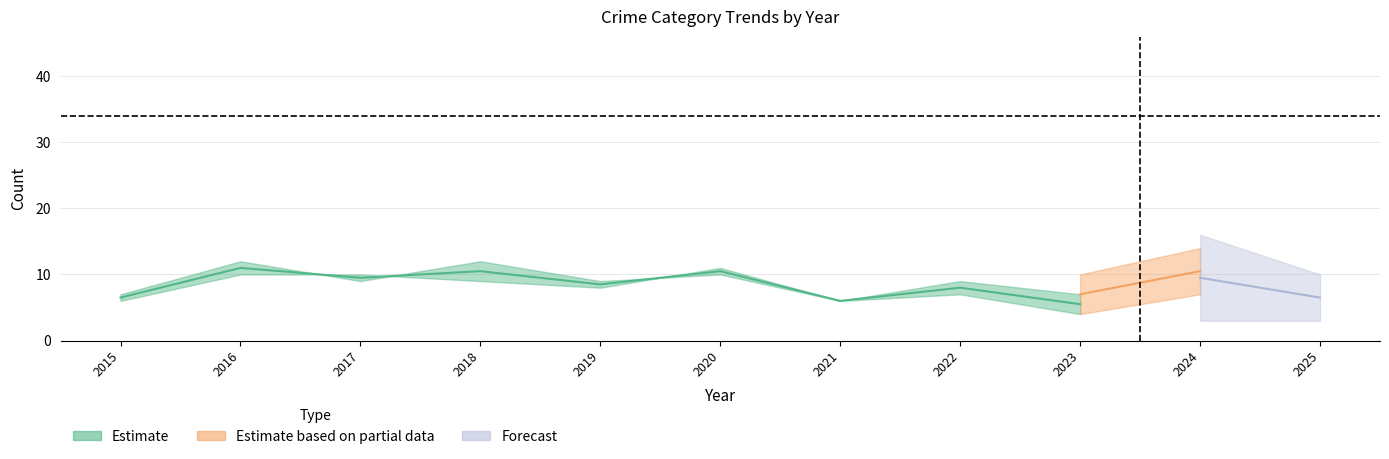

Is it true that Criminal Sexual Assault equals 5 at 2025?

False